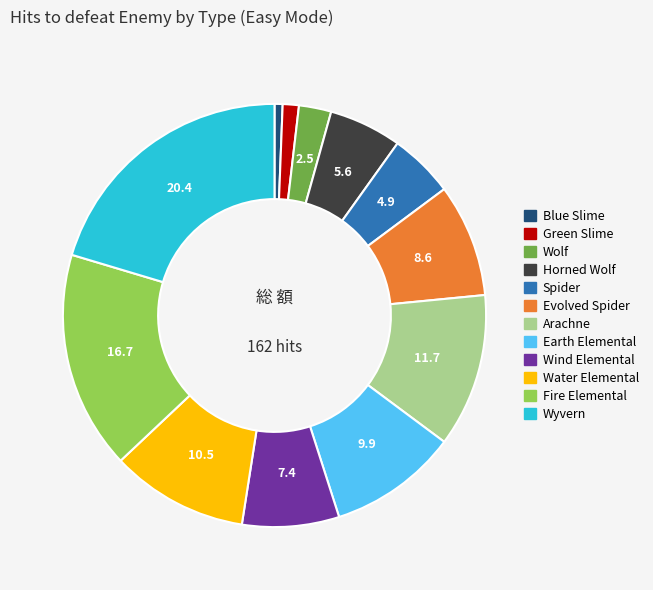

Does Spider account for over 50% of the chart?

No